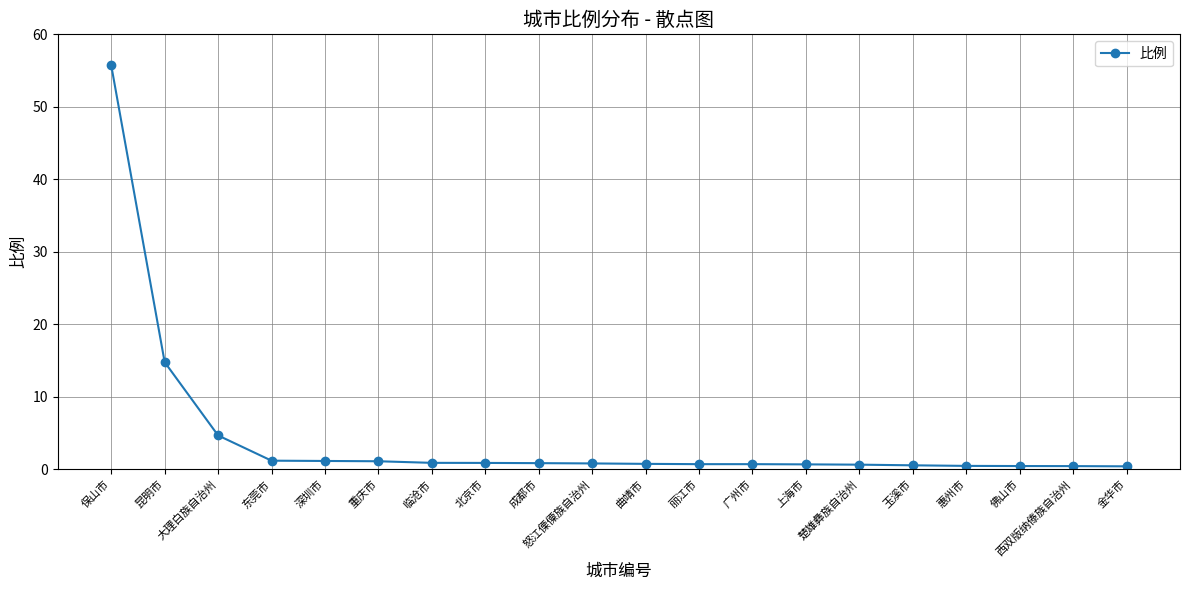

What is the label of the 7th point from the right?

上海市